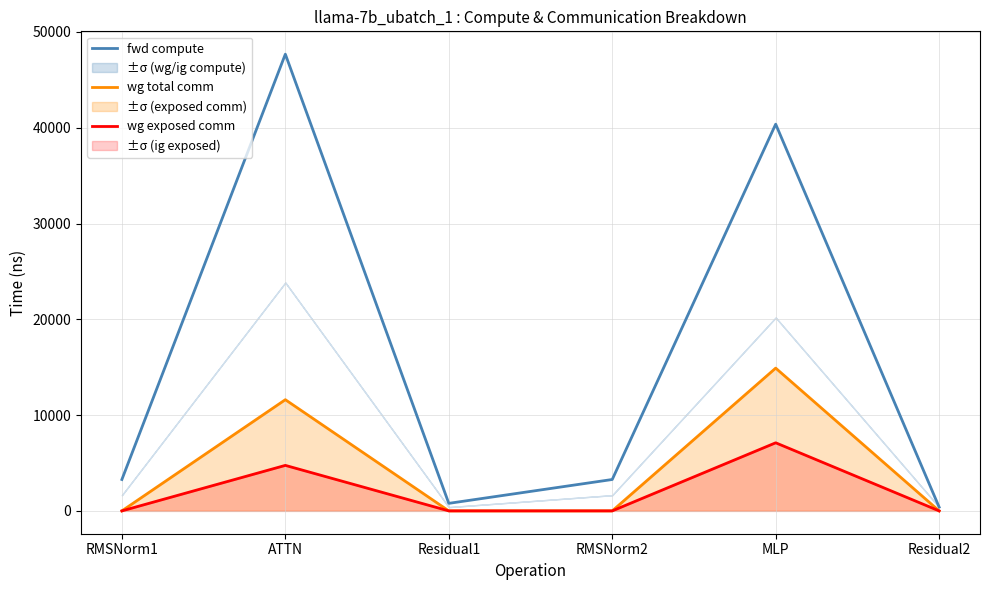

What is the label of the 2nd point from the right?

MLP